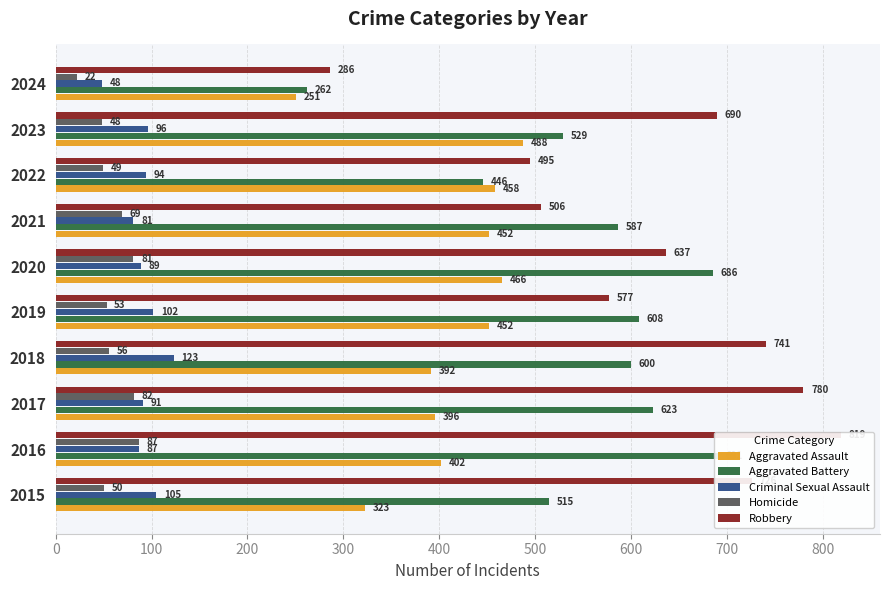

What is the difference between the highest and lowest values at 2021?

518